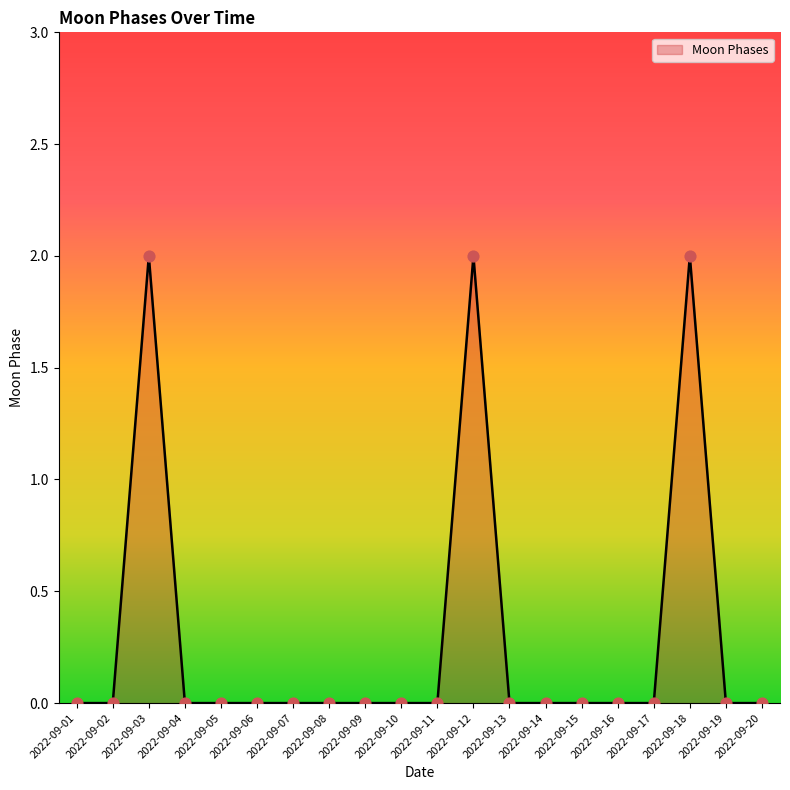

What is the change in value from 2022-09-08 to 2022-09-18?

+2